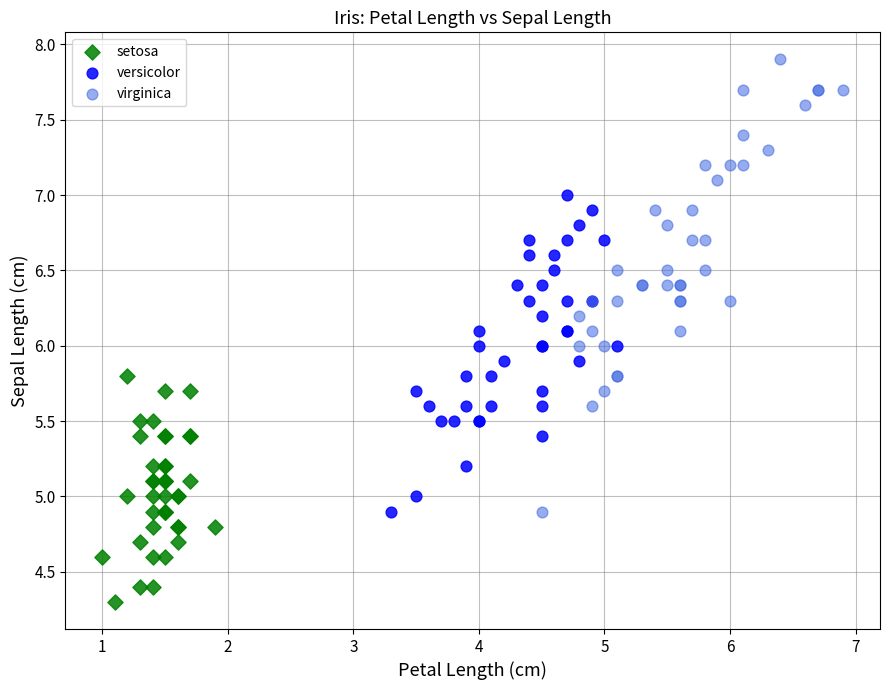

Which series contains the lowest Y value?

setosa